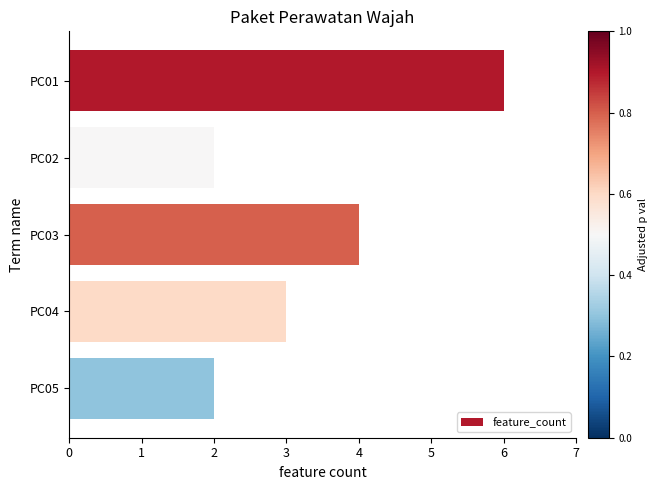

Reading bottom to top, transcribe all the data shown in this chart.

PC05=2	PC04=3	PC03=4	PC02=2	PC01=6